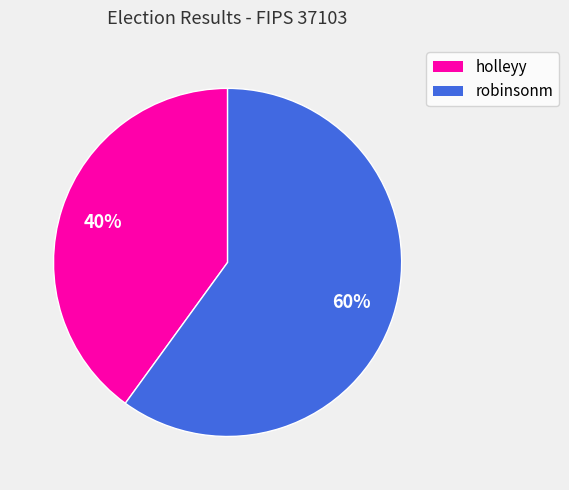

True or false: holleyy accounts for 55% of the total.

False